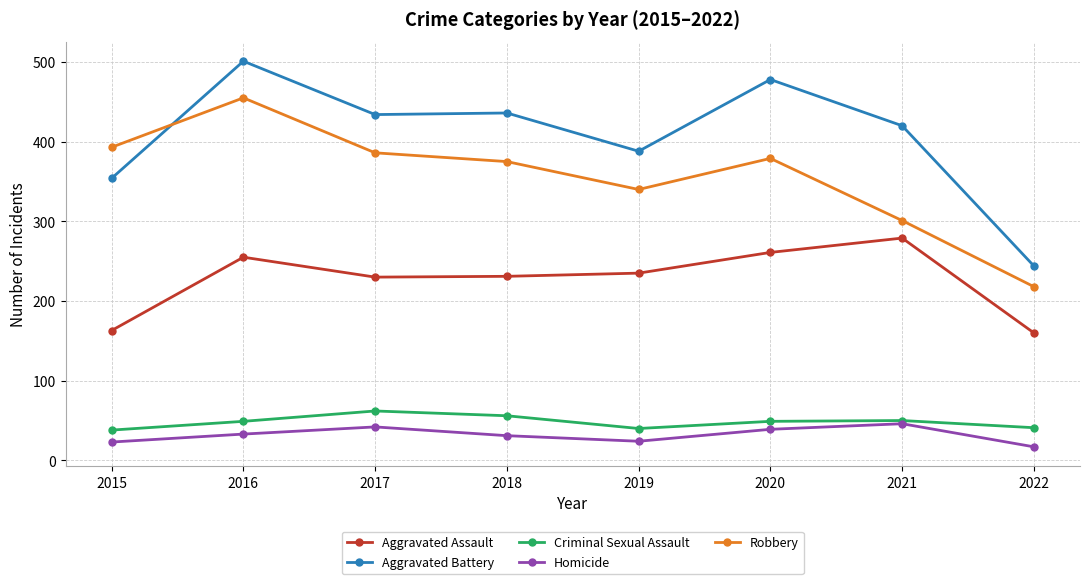

True or false: Criminal Sexual Assault and Aggravated Assault intersect in this chart.

False